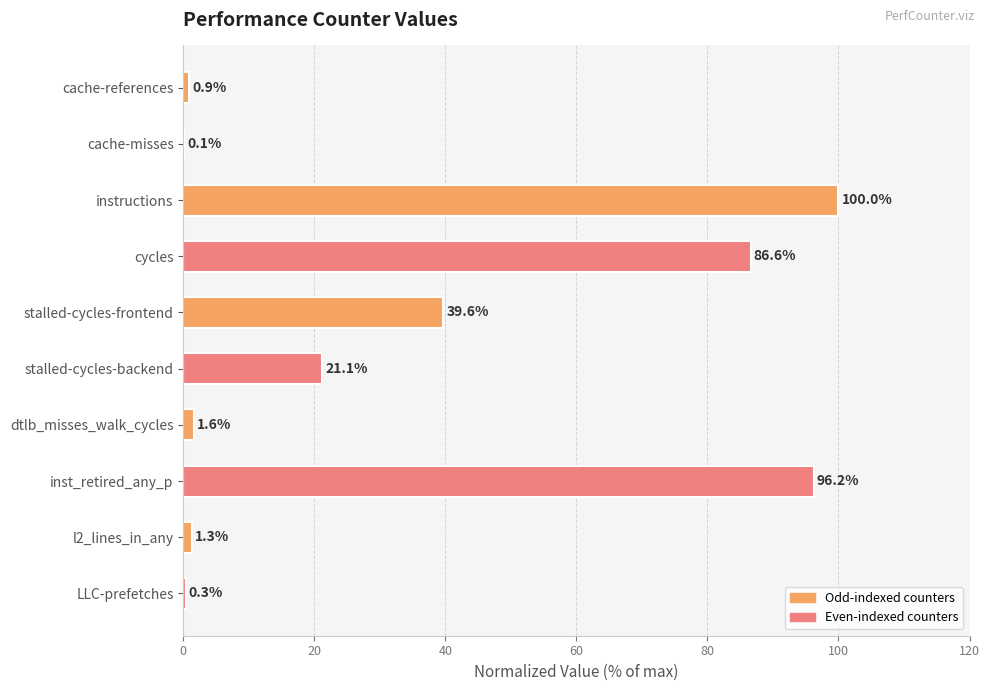

How many categories are shown in the chart?

10